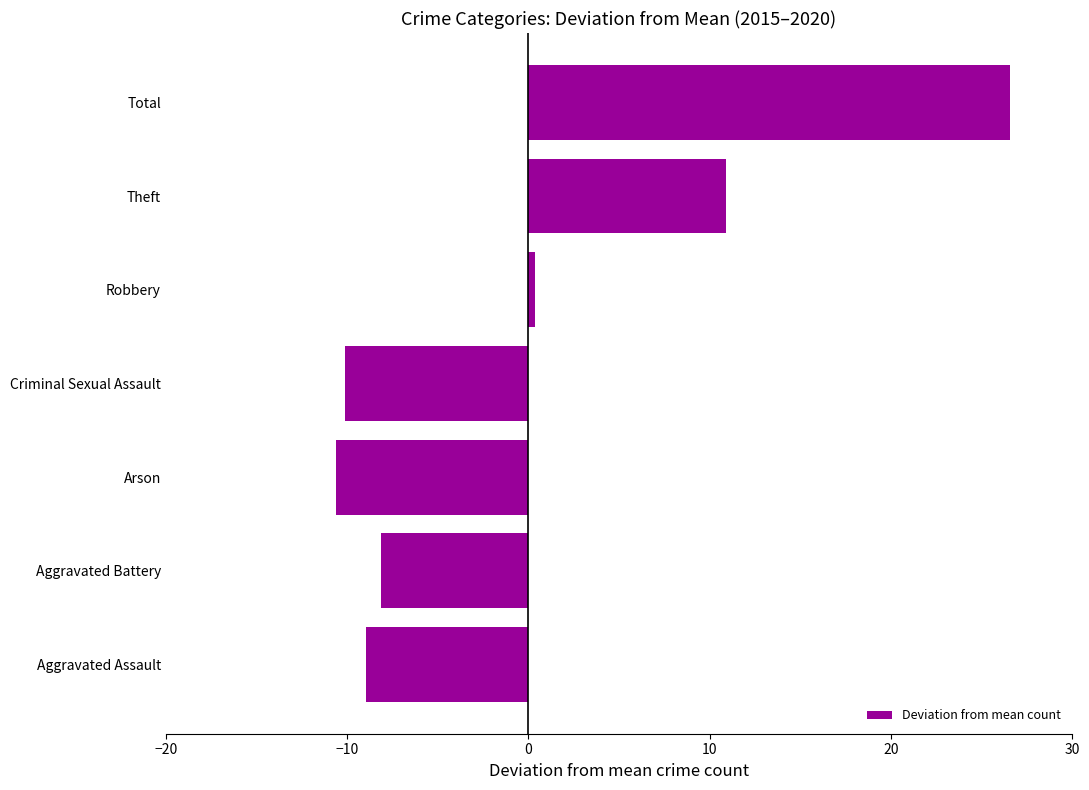

How many values are below -8?

4